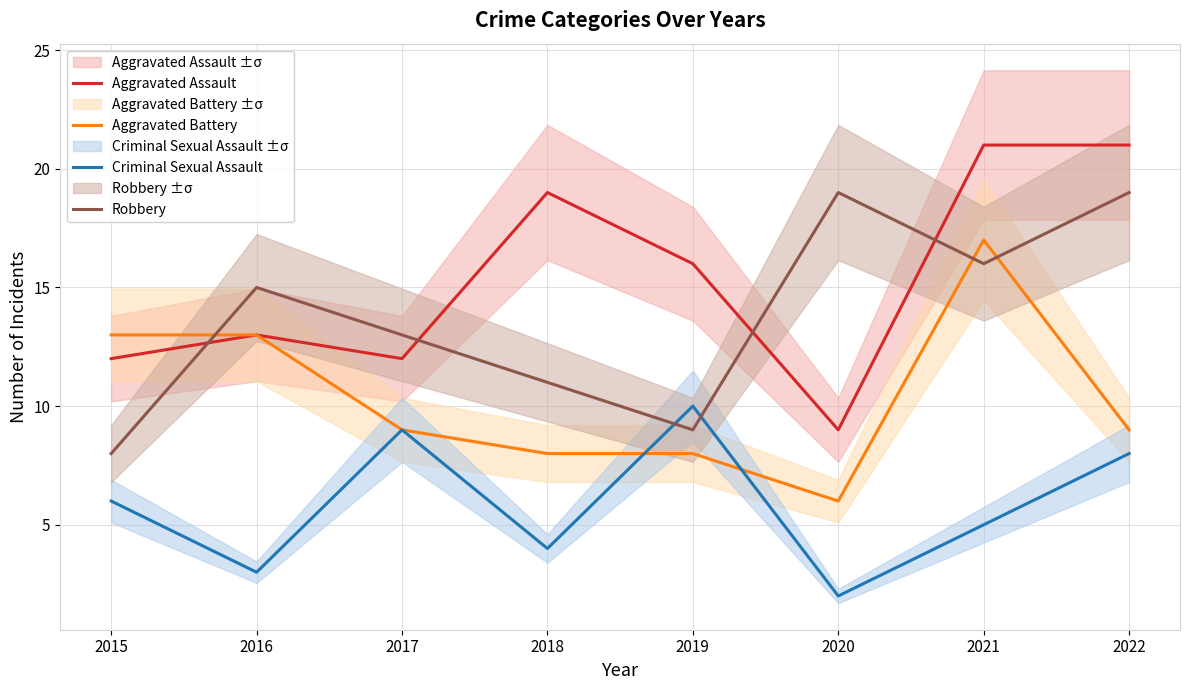

Does the chart display data point markers on the line(s)?

No